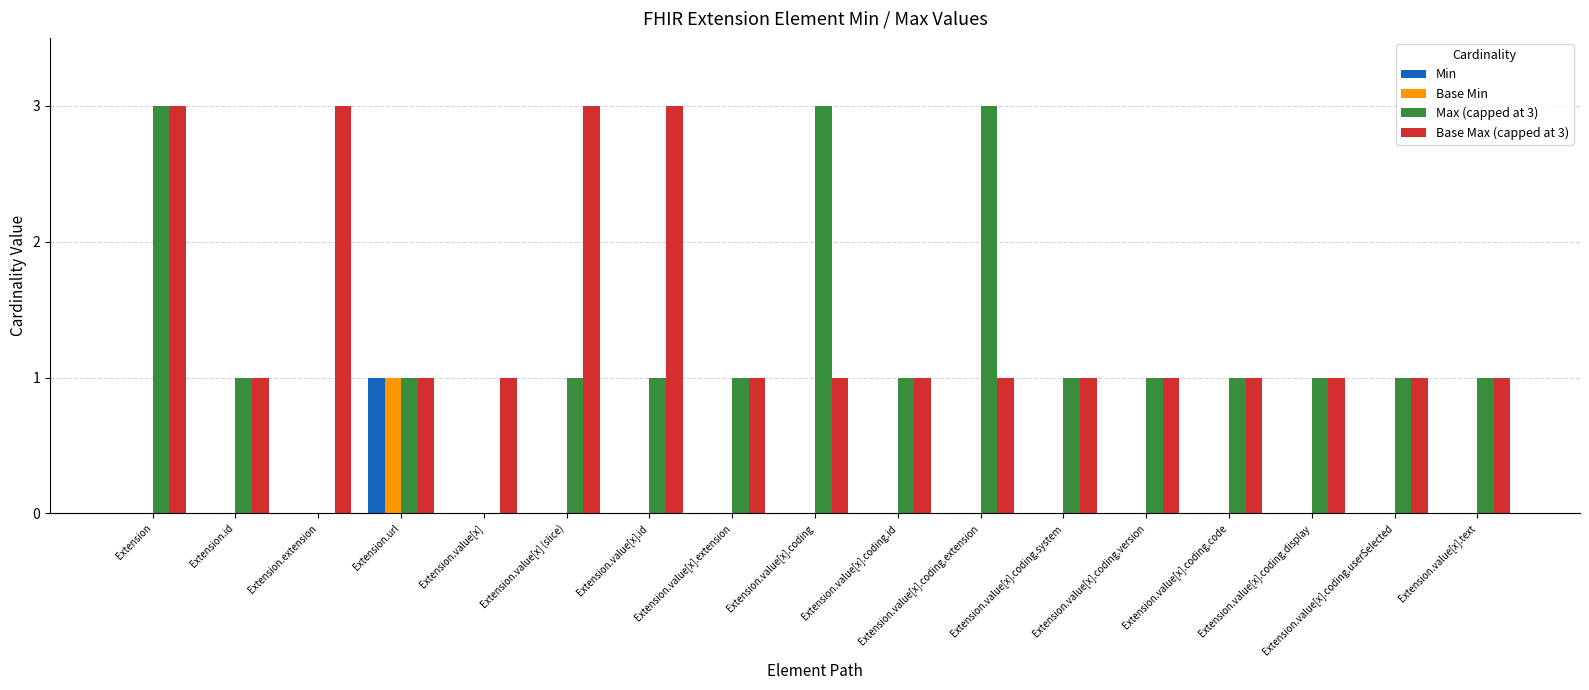

Which series has the largest total across all categories?

Base Max (capped at 3)